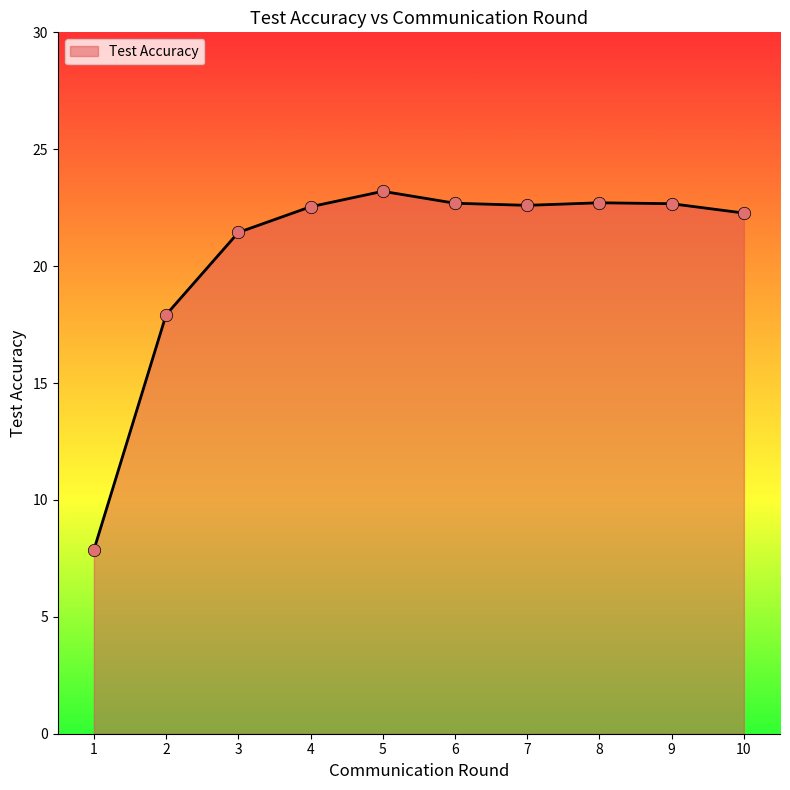

What is the change in value from 5 to 7?

-0.6